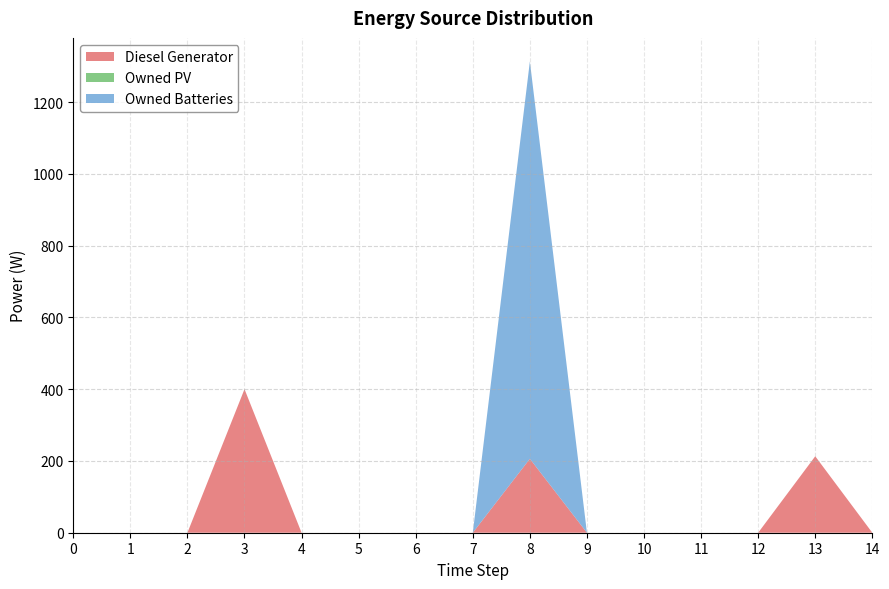

Reading right to left, list all the values displayed in this chart.

Diesel Generator: 14=0	13=213	12=0	11=0	10=0	9=0	8=206	7=0	6=0	5=0	4=0	3=400	2=0	1=0	0=0
Owned PV: 14=0	13=0	12=0	11=0	10=0	9=0	8=0	7=0	6=0	5=0	4=0	3=0	2=0	1=0	0=0
Owned Batteries: 14=0	13=0	12=0	11=0	10=0	9=0	8=1107	7=0	6=0	5=0	4=0	3=0	2=0	1=0	0=0